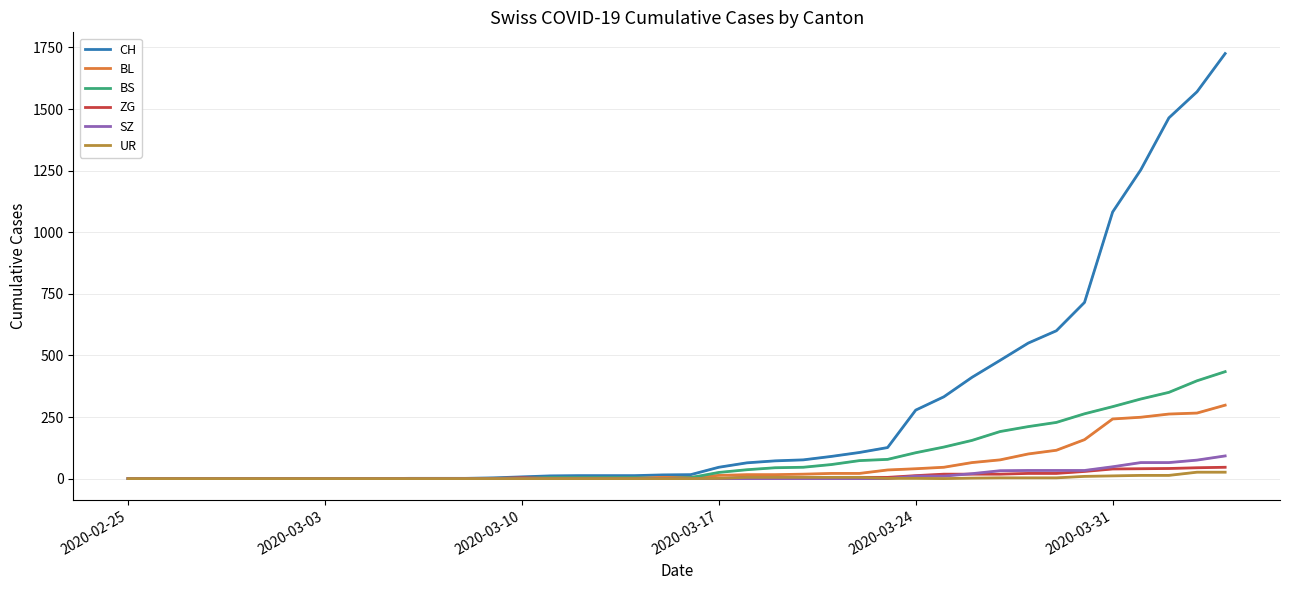

Which series has the widest spread of values?

CH